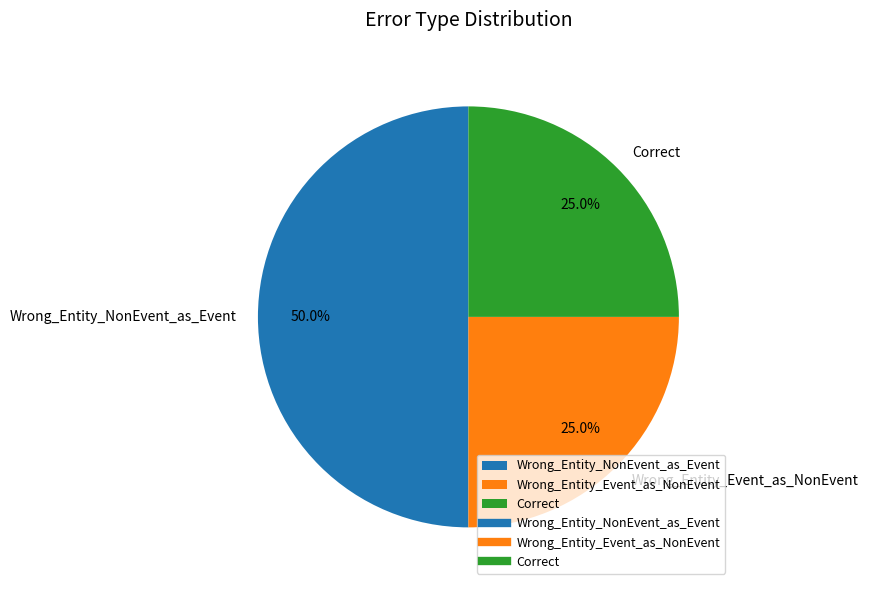

To the nearest percent, what is the average slice percentage?

33%